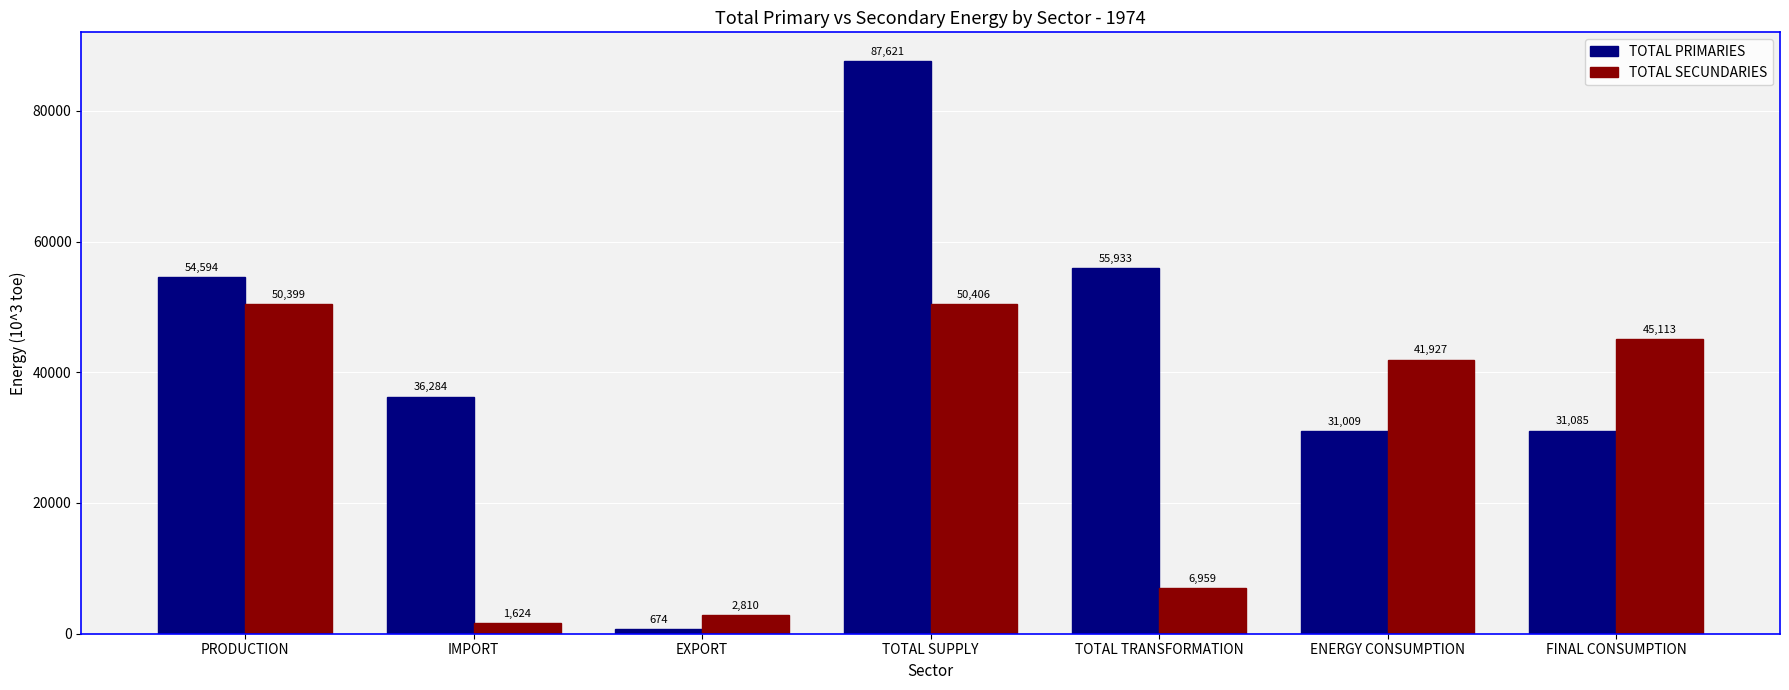

List the series in order of their peak value, highest first.

TOTAL PRIMARIES, TOTAL SECUNDARIES